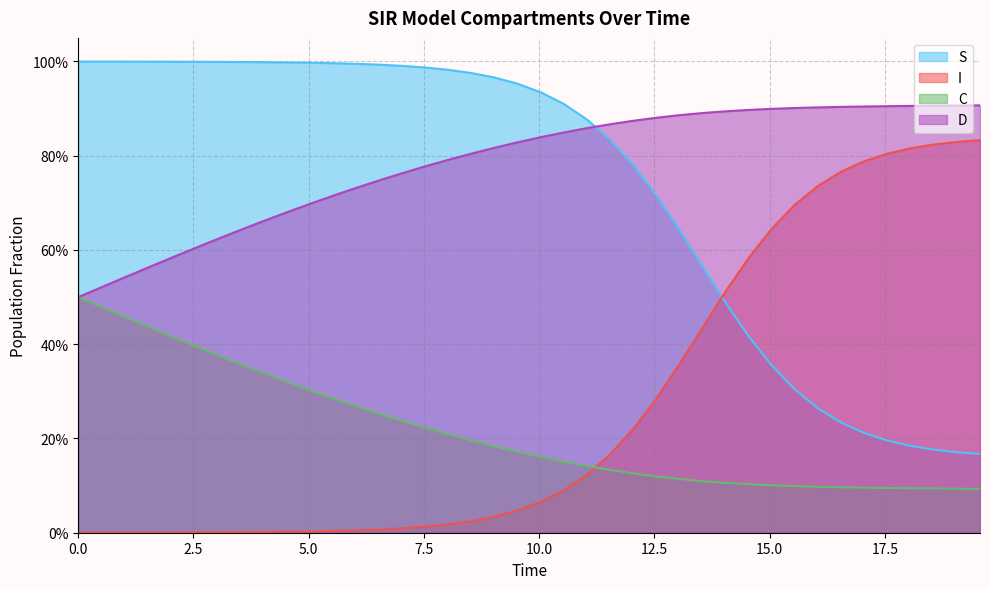

What is the difference between the maximum and minimum values in the D series?

0.4